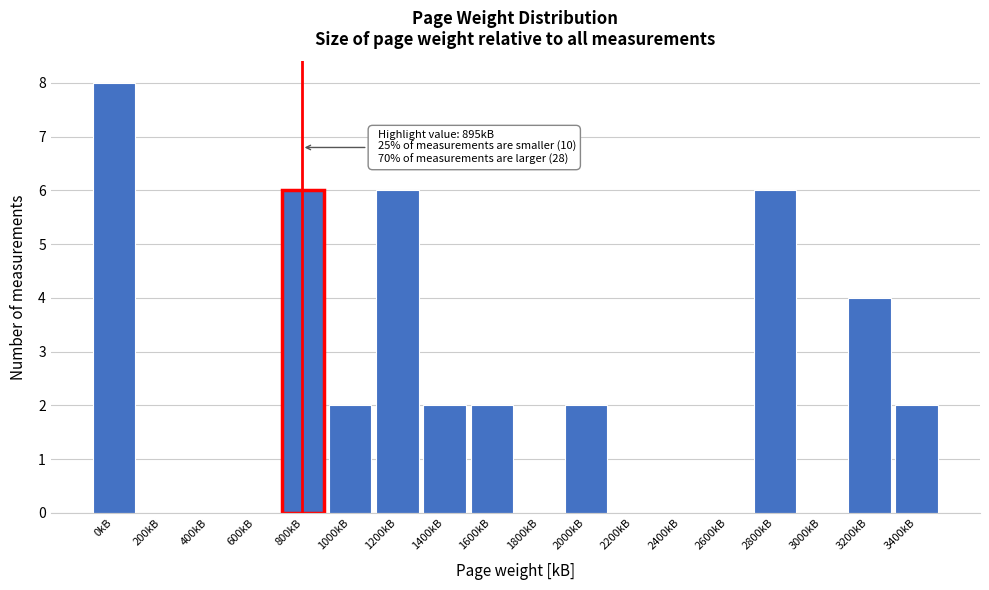

Reading left to right, what are all the values shown in this chart?

0kB=8	200kB=0	400kB=0	600kB=0	800kB=6	1000kB=2	1200kB=6	1400kB=2	1600kB=2	1800kB=0	2000kB=2	2200kB=0	2400kB=0	2600kB=0	2800kB=6	3000kB=0	3200kB=4	3400kB=2